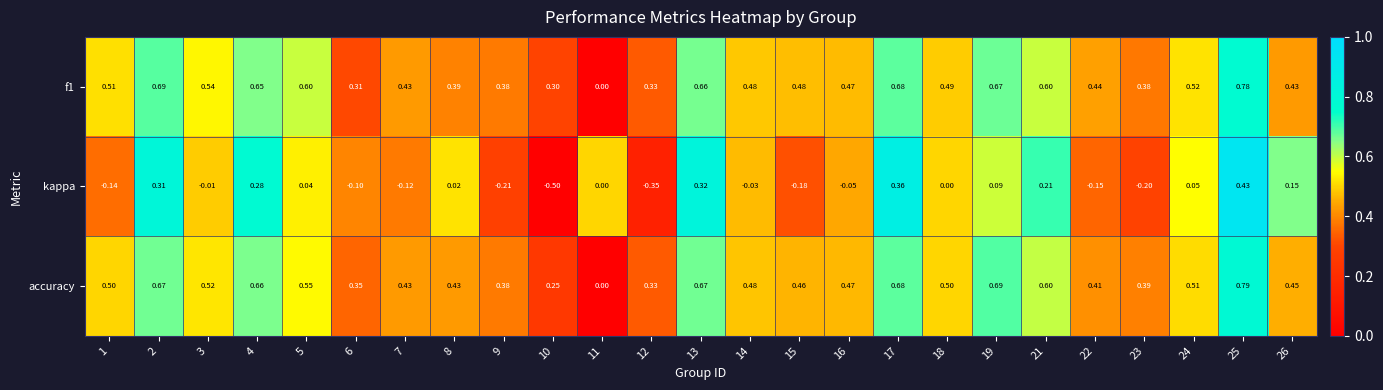

Which series has the widest spread of values?

kappa